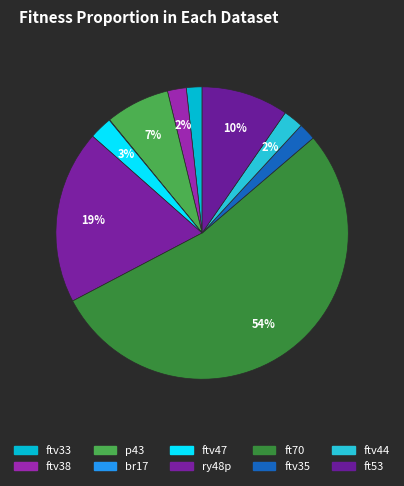

Rank the categories by value from lowest to highest.

br17, ftv33, ftv35, ftv38, ftv44, ftv47, p43, ft53, ry48p, ft70